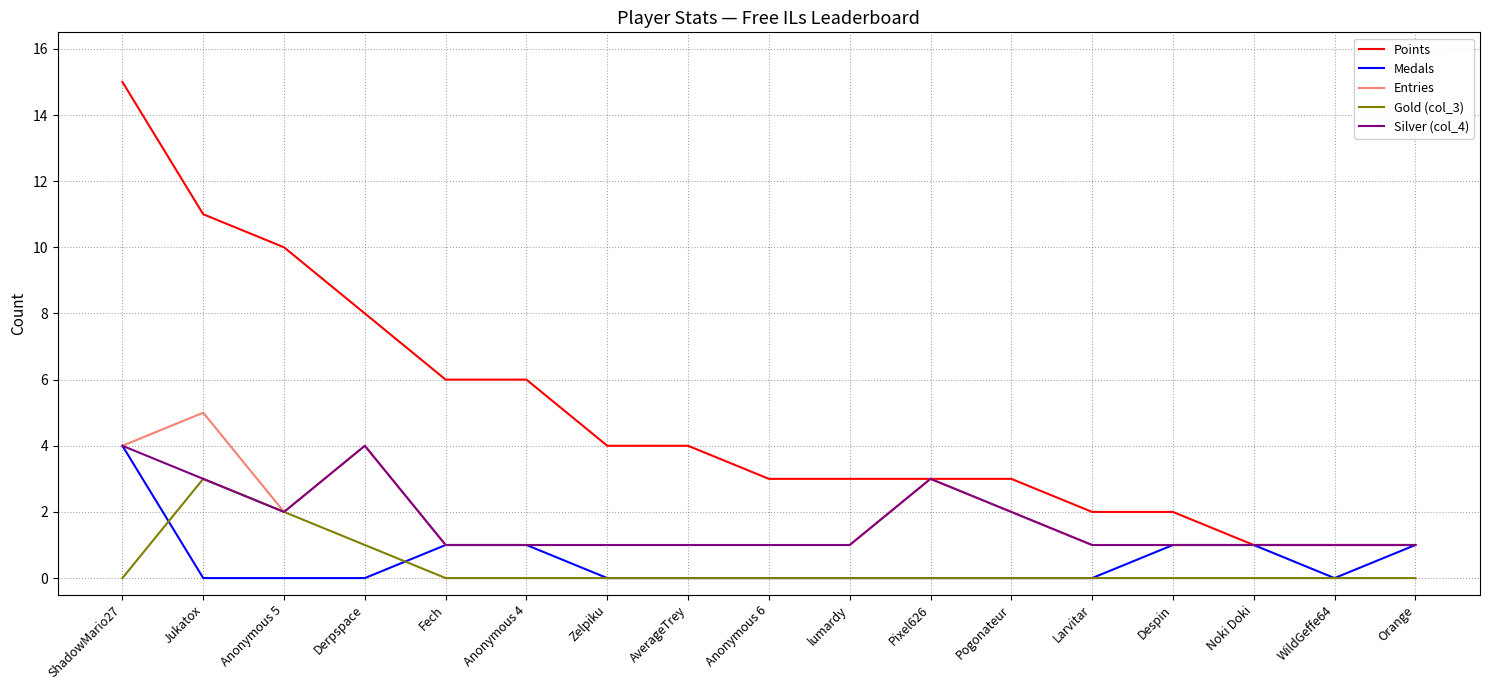

Reading right to left, what are all the values shown in this chart?

Points: Orange=1	WildGeffe64=1	Noki Doki=1	Despin=2	Larvitar=2	Pogonateur=3	Pixel626=3	lumardy=3	Anonymous 6=3	AverageTrey=4	Zelpiku=4	Anonymous 4=6	Fech=6	Derpspace=8	Anonymous 5=10	Jukatox=11	ShadowMario27=15
Medals: Orange=1	WildGeffe64=0	Noki Doki=1	Despin=1	Larvitar=0	Pogonateur=0	Pixel626=0	lumardy=0	Anonymous 6=0	AverageTrey=0	Zelpiku=0	Anonymous 4=1	Fech=1	Derpspace=0	Anonymous 5=0	Jukatox=0	ShadowMario27=4
Entries: Orange=1	WildGeffe64=1	Noki Doki=1	Despin=1	Larvitar=1	Pogonateur=2	Pixel626=3	lumardy=1	Anonymous 6=1	AverageTrey=1	Zelpiku=1	Anonymous 4=1	Fech=1	Derpspace=4	Anonymous 5=2	Jukatox=5	ShadowMario27=4
Gold (col_3): Orange=0	WildGeffe64=0	Noki Doki=0	Despin=0	Larvitar=0	Pogonateur=0	Pixel626=0	lumardy=0	Anonymous 6=0	AverageTrey=0	Zelpiku=0	Anonymous 4=0	Fech=0	Derpspace=1	Anonymous 5=2	Jukatox=3	ShadowMario27=0
Silver (col_4): Orange=1	WildGeffe64=1	Noki Doki=1	Despin=1	Larvitar=1	Pogonateur=2	Pixel626=3	lumardy=1	Anonymous 6=1	AverageTrey=1	Zelpiku=1	Anonymous 4=1	Fech=1	Derpspace=4	Anonymous 5=2	Jukatox=3	ShadowMario27=4